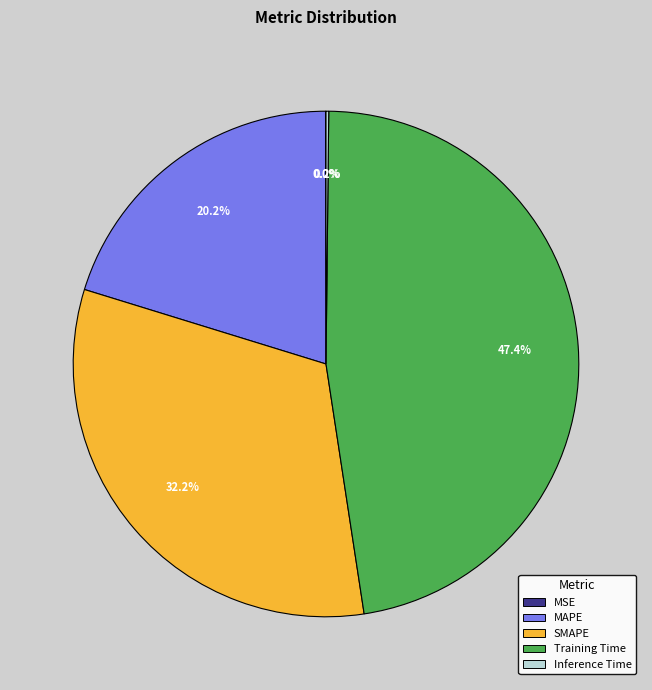

Approximately how many times larger is the value at MAPE compared to SMAPE?

0.6